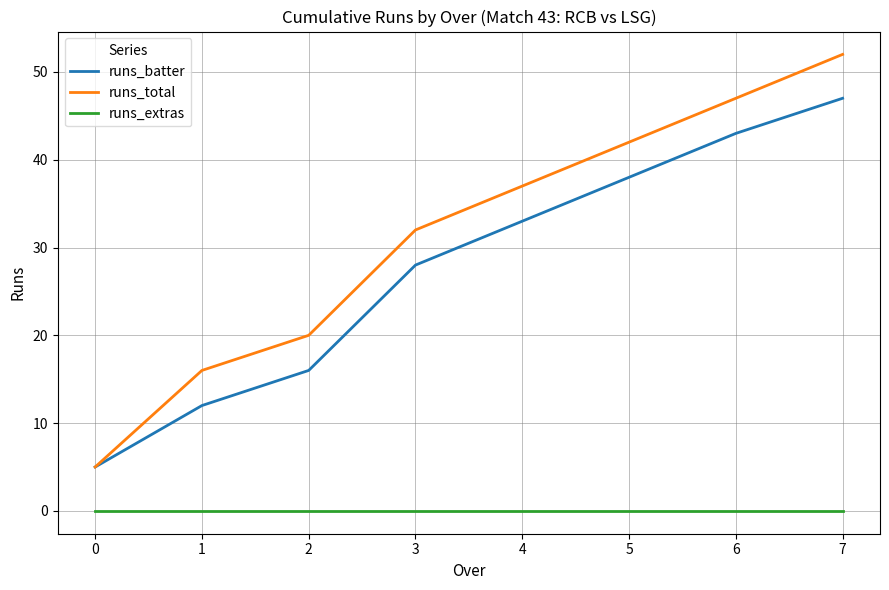

Rank the categories by runs_batter value from lowest to highest.

0, 1, 2, 3, 4, 5, 6, 7